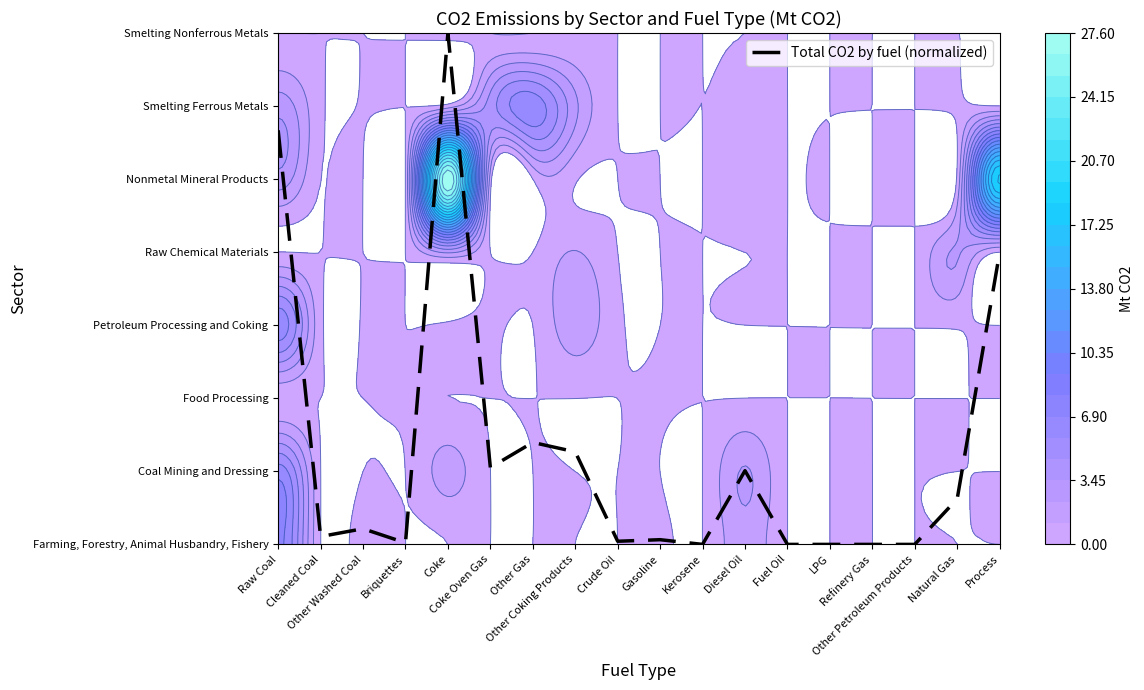

The chart shows a value of 0.1 at Gasoline. True or false?

True